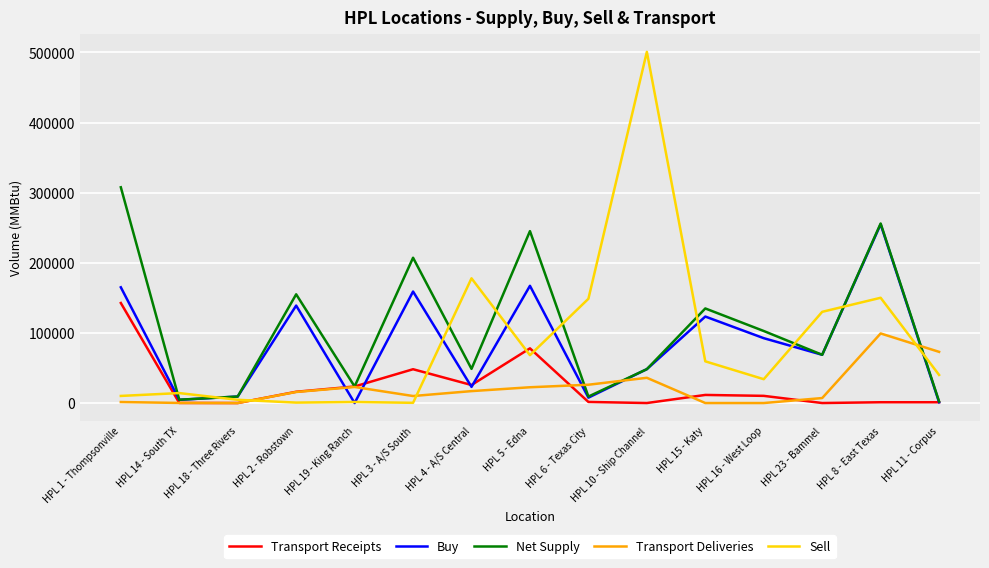

What is the approximate value of Transport Receipts at HPL 4 - A/S Central?

25700